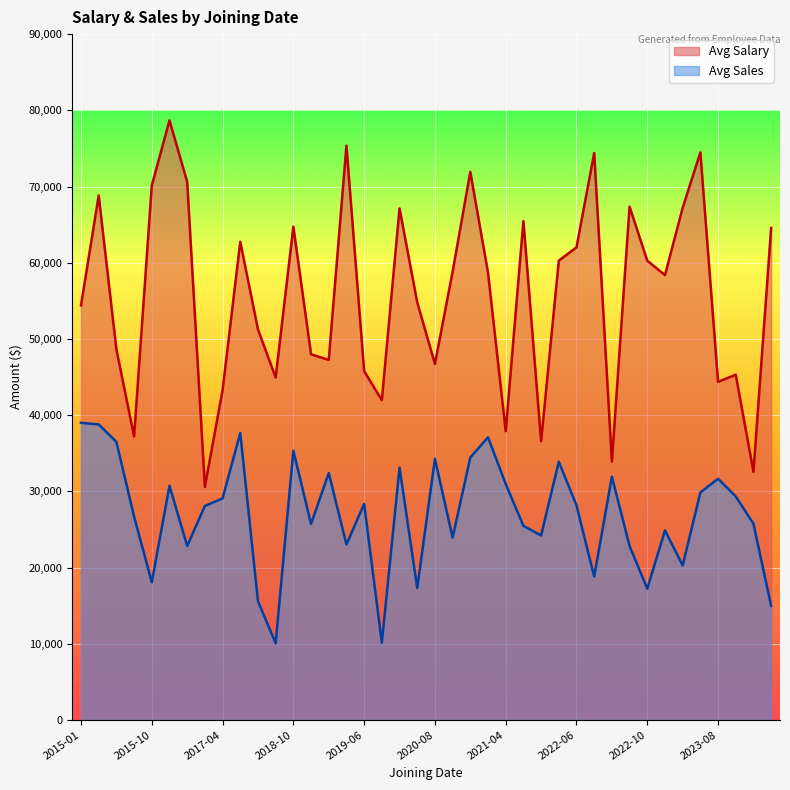

True or false: Avg Sales and Avg Salary cross at least once.

False